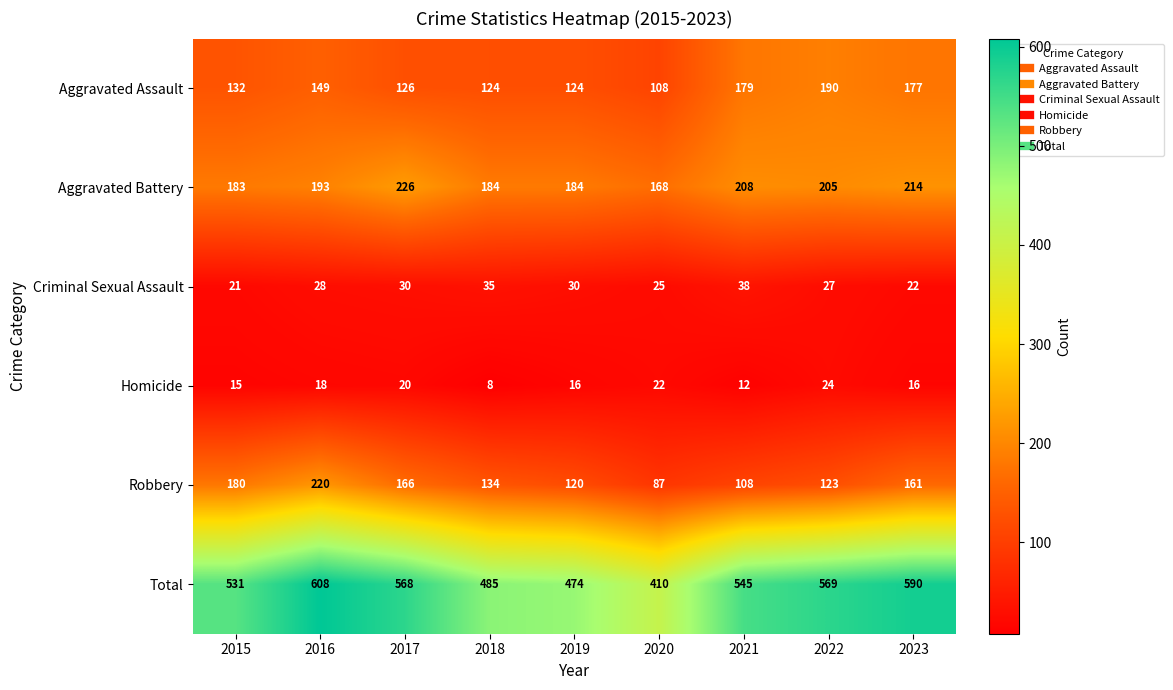

What is the difference between the Total values at 2016 and 2023?

18